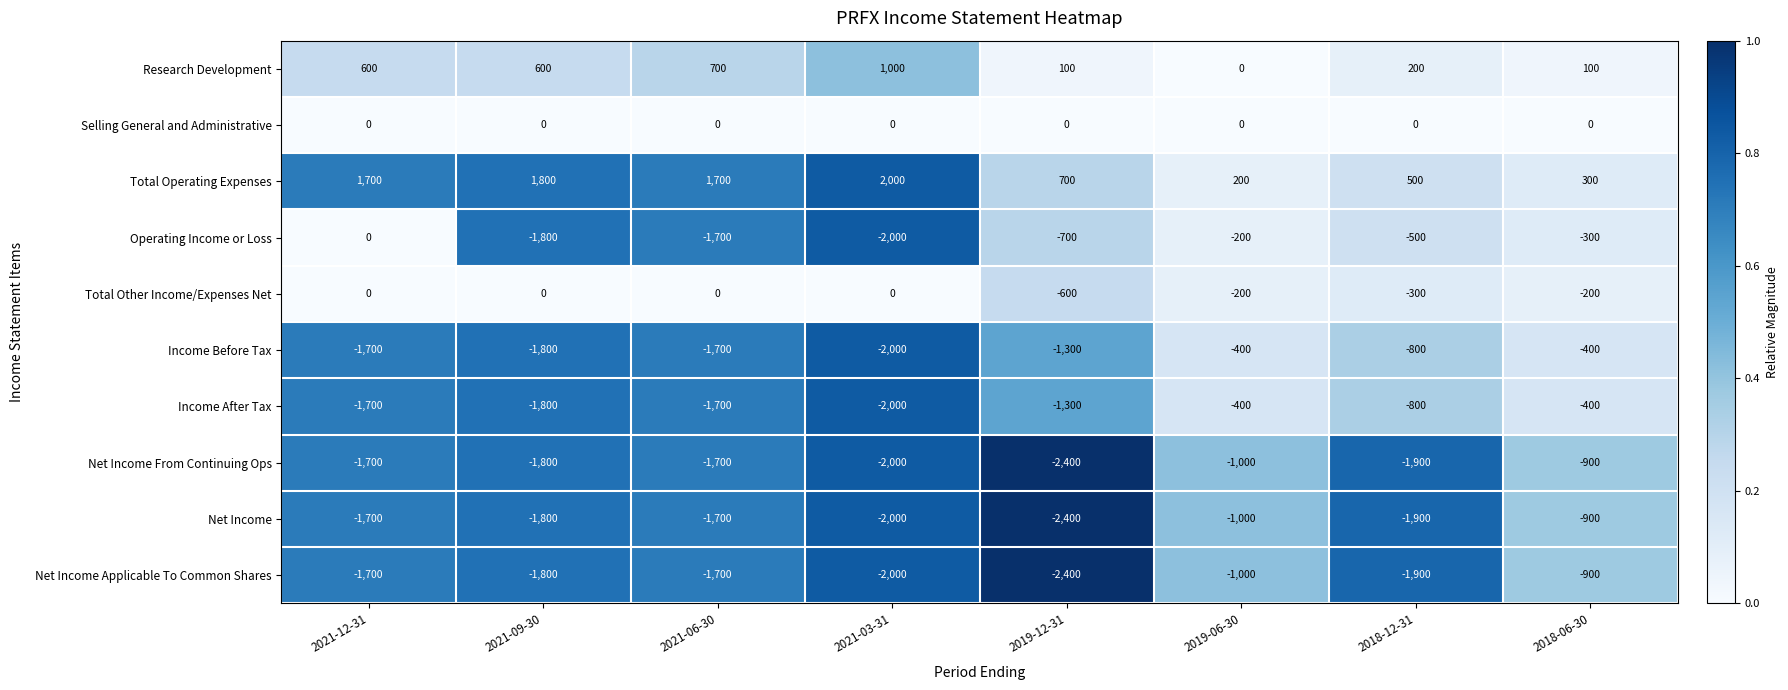

True or false: Income Before Tax has a value of -1800 at 2021-09-30.

True